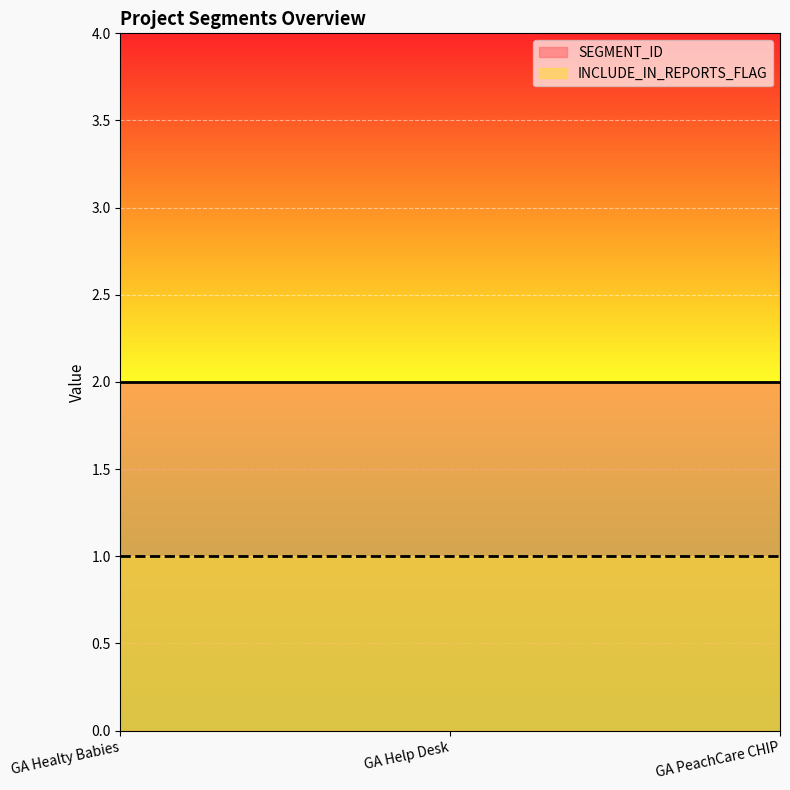

Is the value of INCLUDE_IN_REPORTS_FLAG at GA PeachCare CHIP greater than the value of SEGMENT_ID at GA Healty Babies?

No